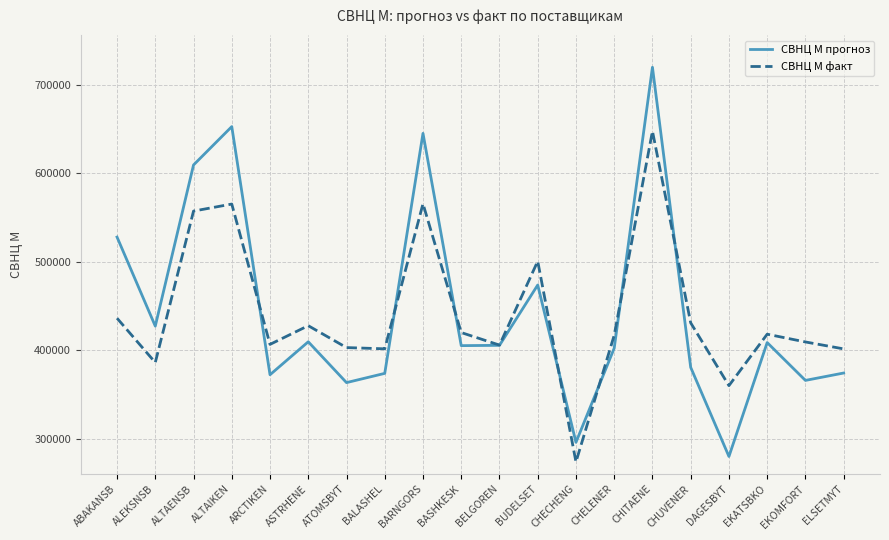

What is the average value of the СВНЦ М прогноз series?

444919.9